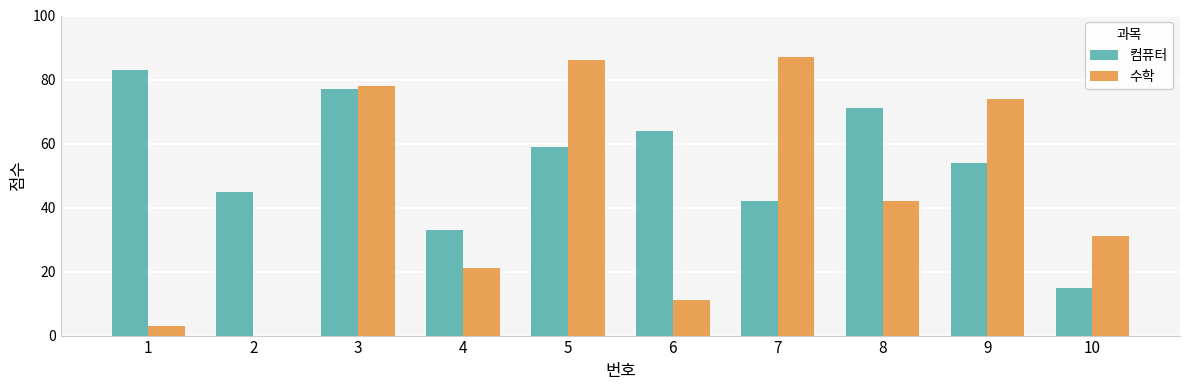

What is the approximate value of 수학 at 3, to the nearest 5?

80